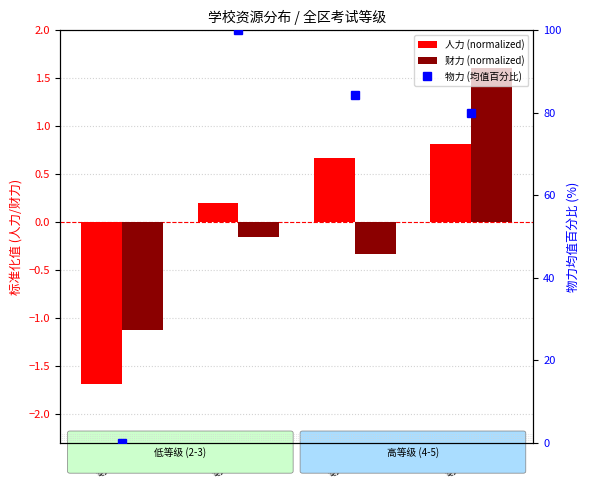

What are all the series names shown in the legend?

人力 (normalized), 财力 (normalized), 物力 (均值百分比)